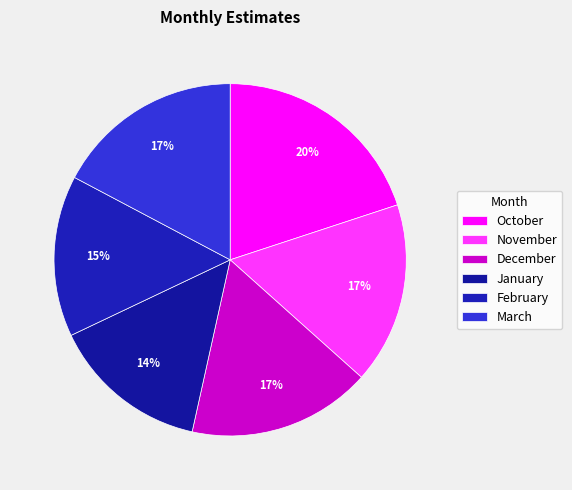

What is the change in value from November to January?

-0.5